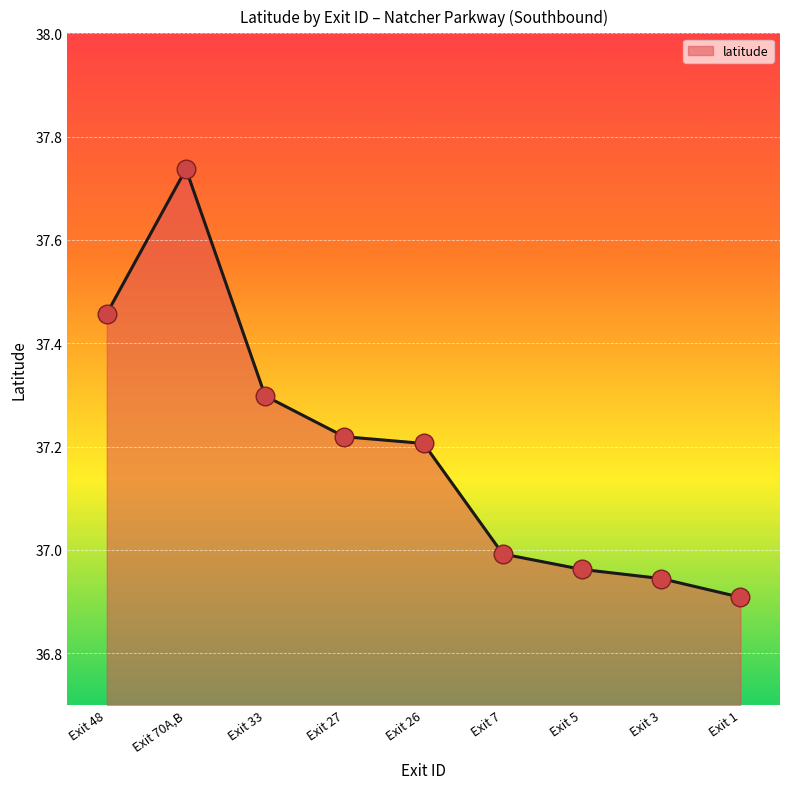

What is the change in value from Exit 70A,B to Exit 5?

-0.8